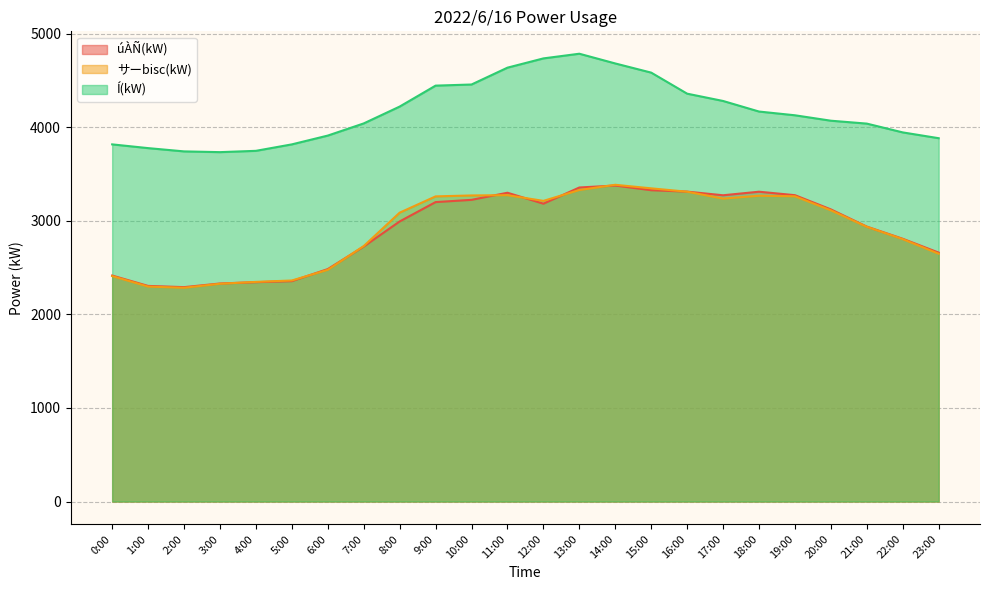

What are all the series names shown in the legend?

úÀÑ(kW), サーbisc(kW), Í(kW)